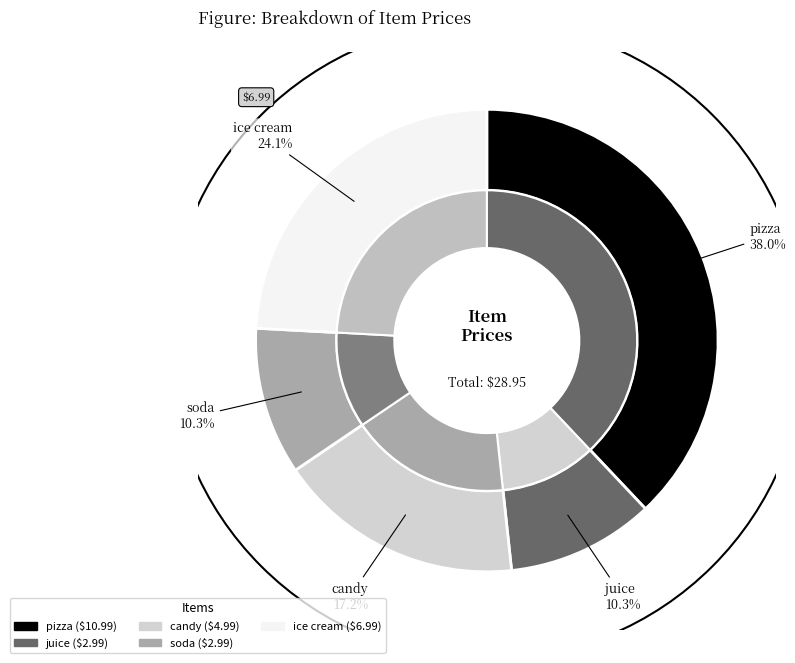

True or false: juice accounts for 23% of the total.

False